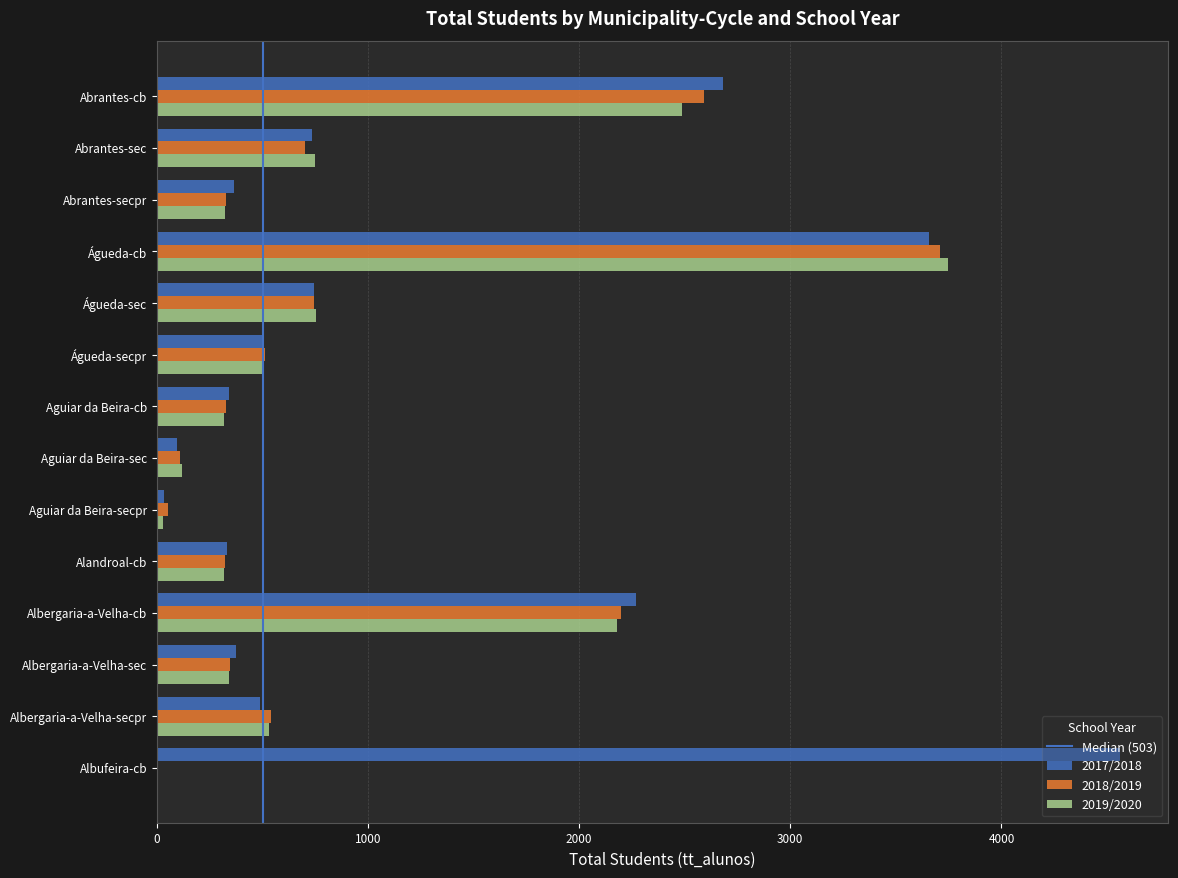

What is the sum of all 2018/2019 values?

12491